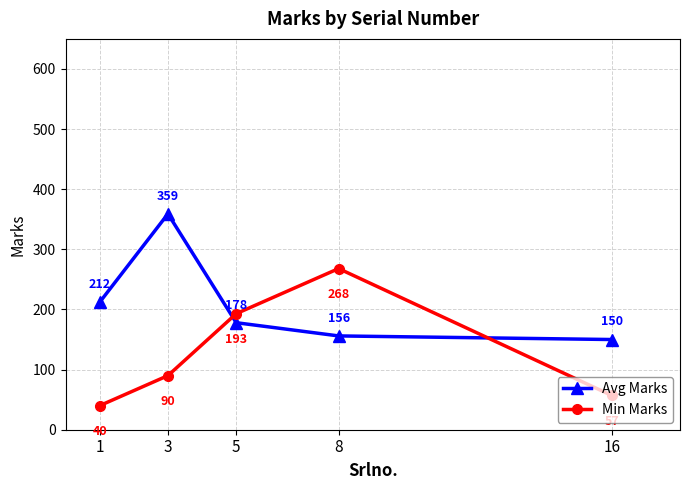

Reading left to right, extract all data points from this chart.

Avg Marks: 212	359	178	156	150
Min Marks: 40	90	193	268	57